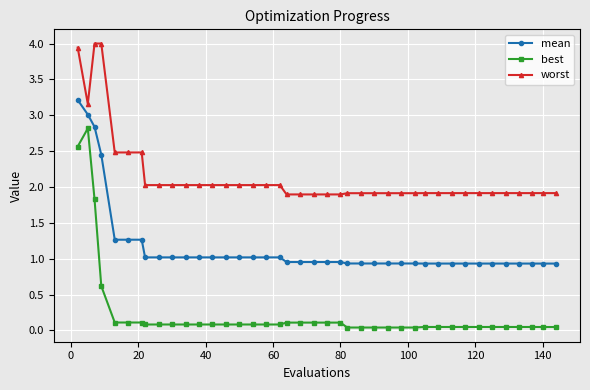

What is the sum of all best values?

10.4